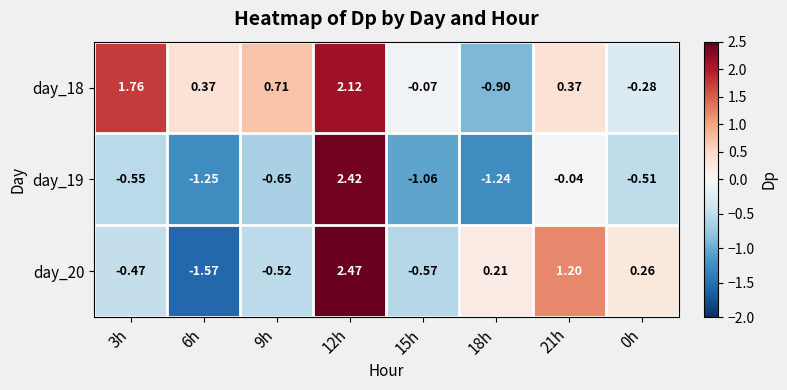

Is the value of day_19 at 3h greater than the value of day_18 at 18h?

Yes